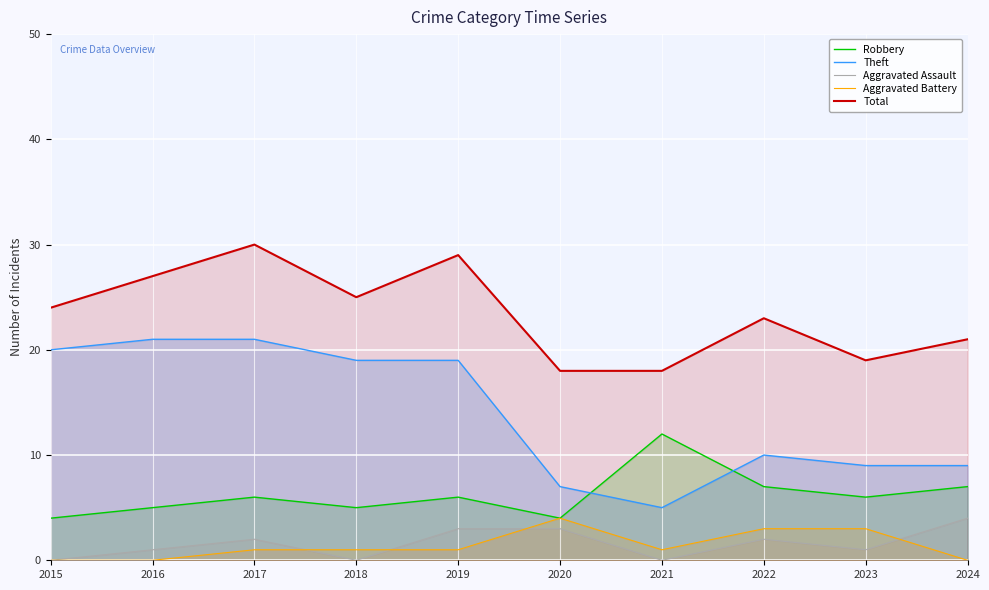

Is the value of Robbery at 2017 greater than the value of Theft at 2015?

No